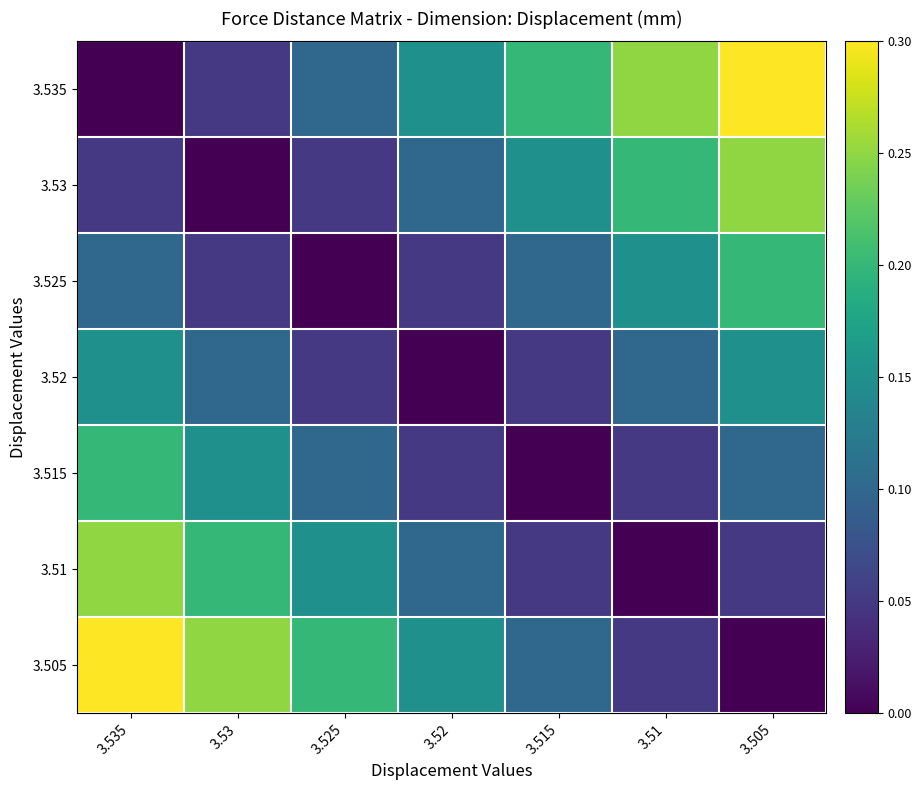

How many data points does each series have?

7